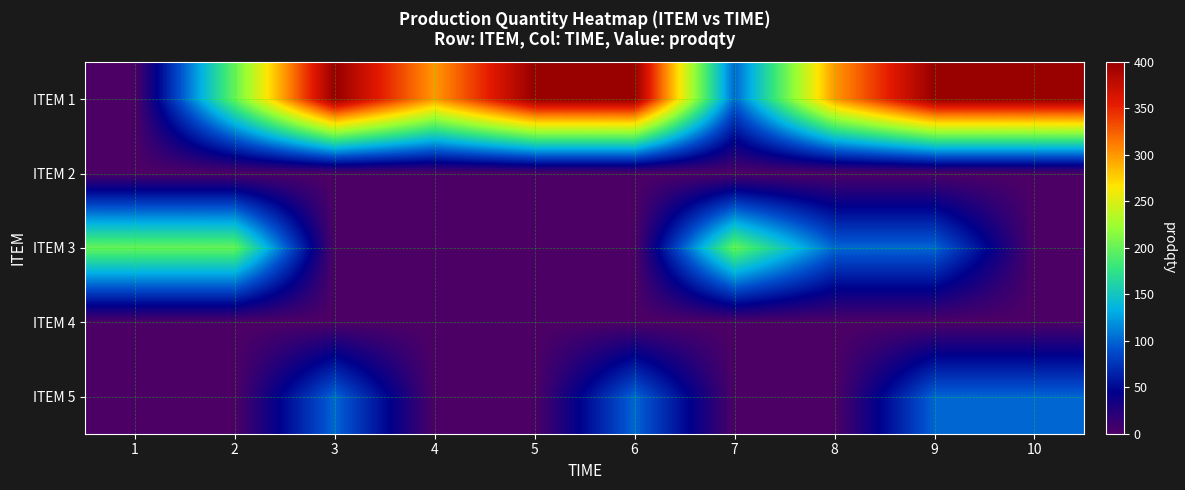

Which series has the widest spread of values?

ITEM 1